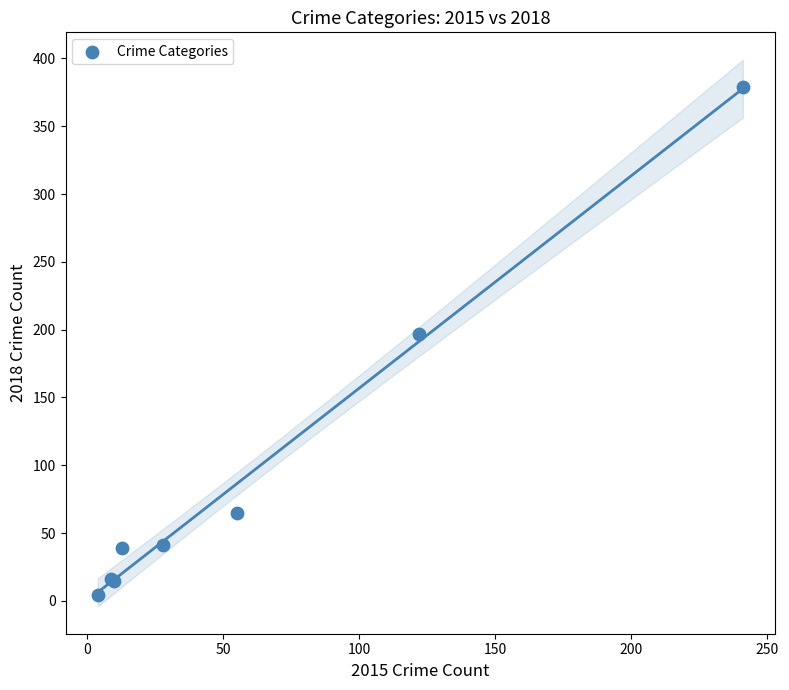

What Y value in the scatter plot is closest to 191?

197